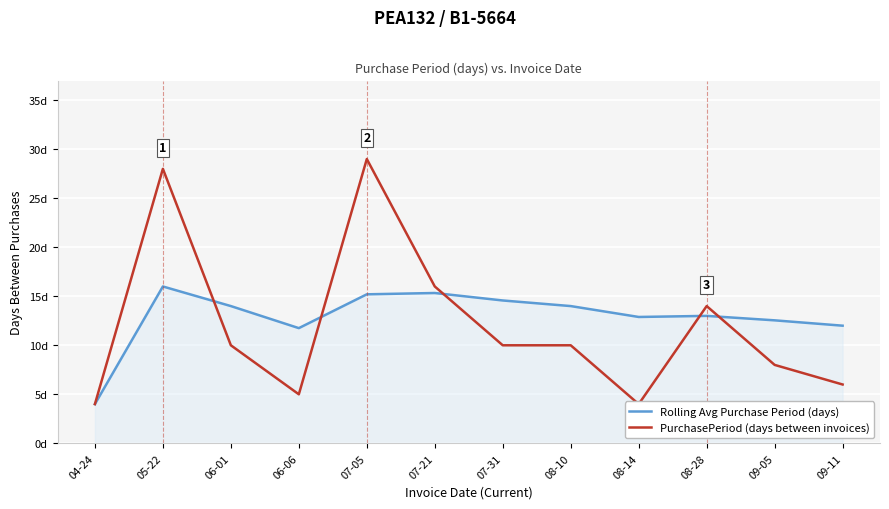

In Rolling Avg Purchase Period (days), how many points are lower than both neighbors (excluding endpoints)?

2